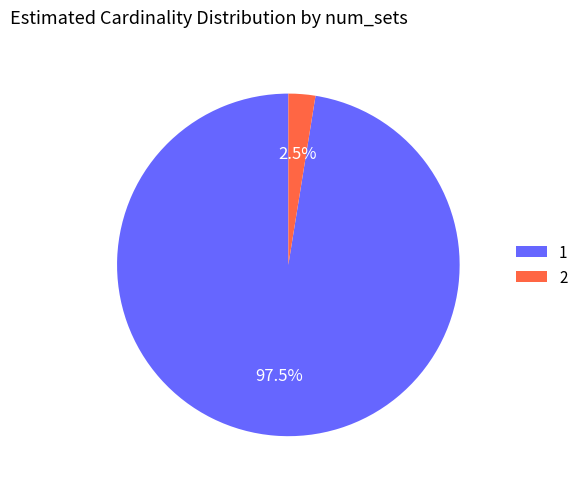

Count the number of slices in the pie.

2